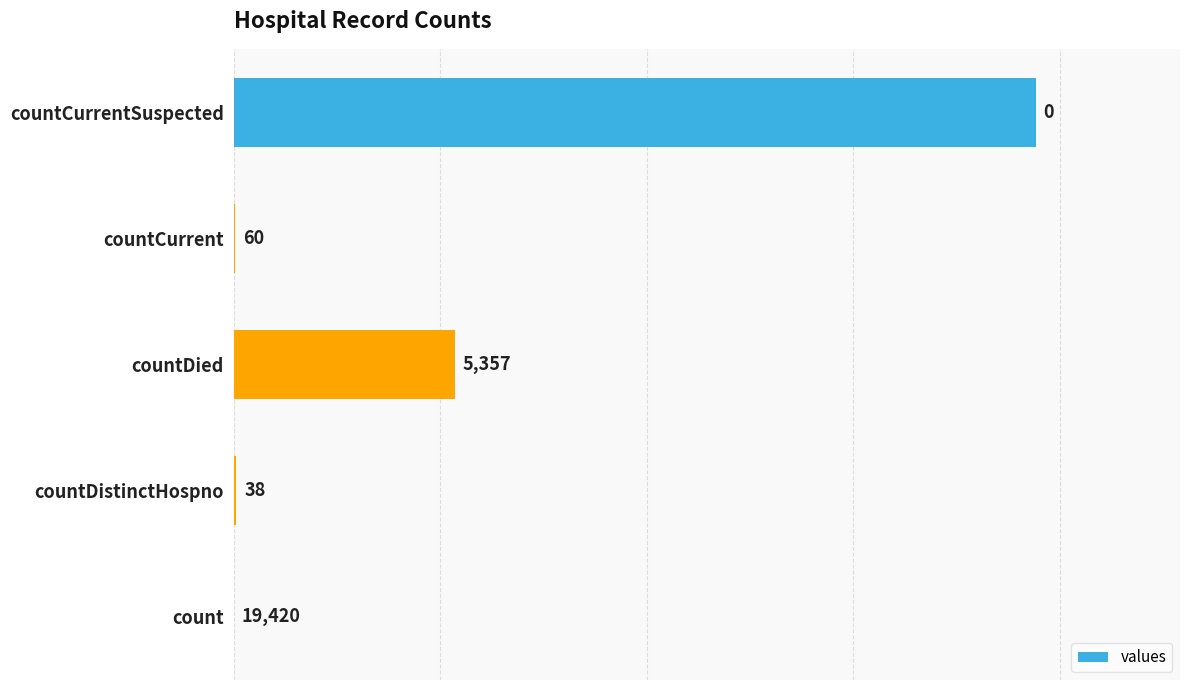

The chart shows a value of 4261 at countCurrentSuspected. True or false?

False